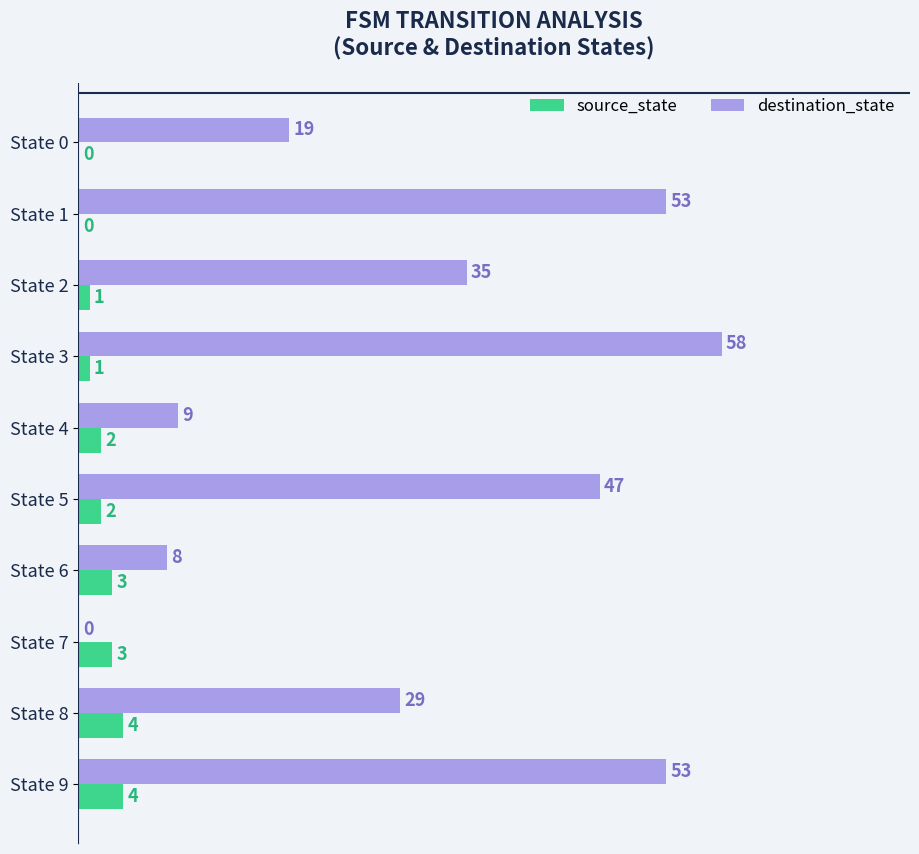

What are all the series names shown in the legend?

source_state, destination_state